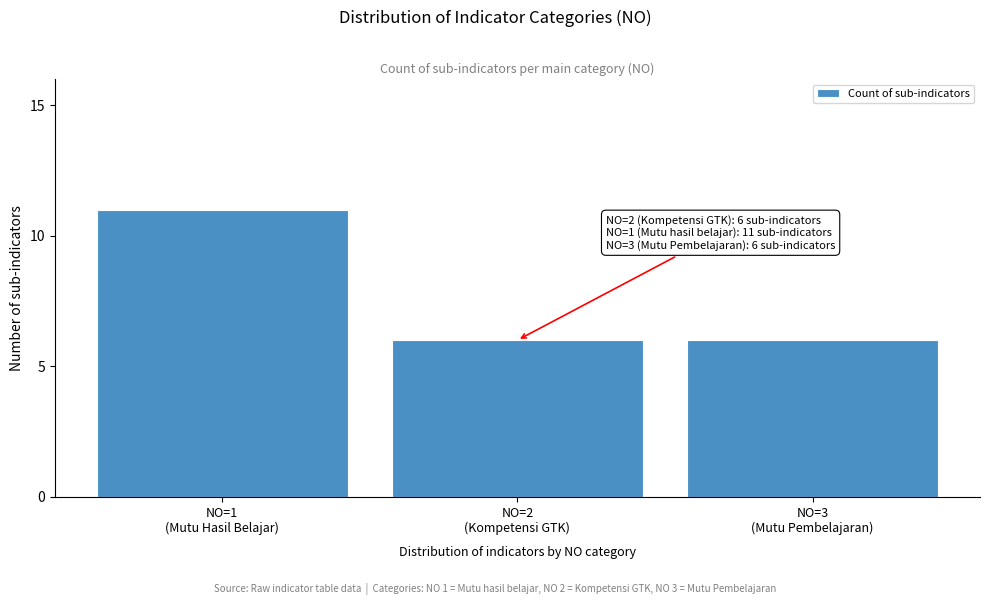

Reading right to left, transcribe all the data shown in this chart.

6	6	11